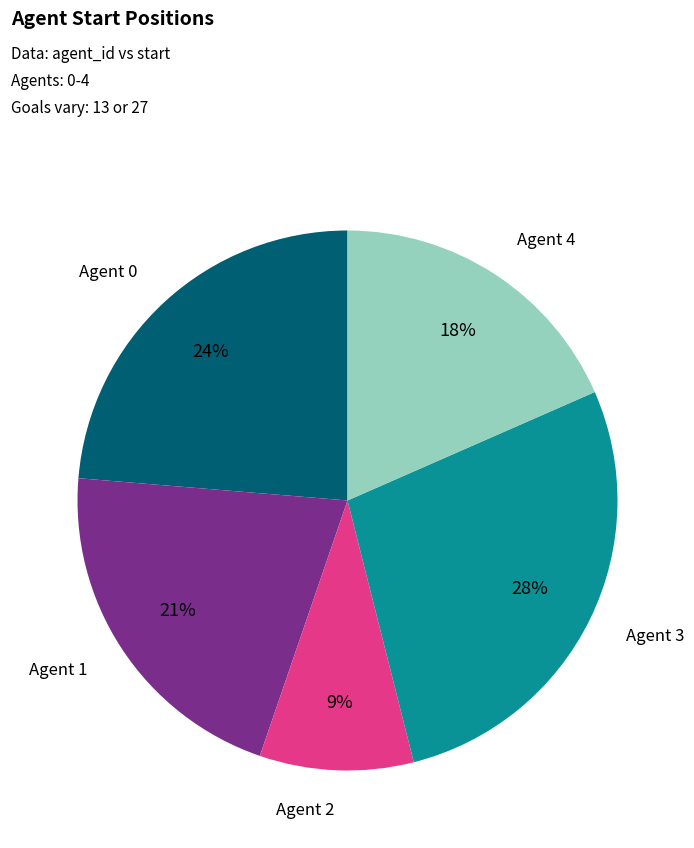

To the nearest percent, what is the average slice percentage?

20%